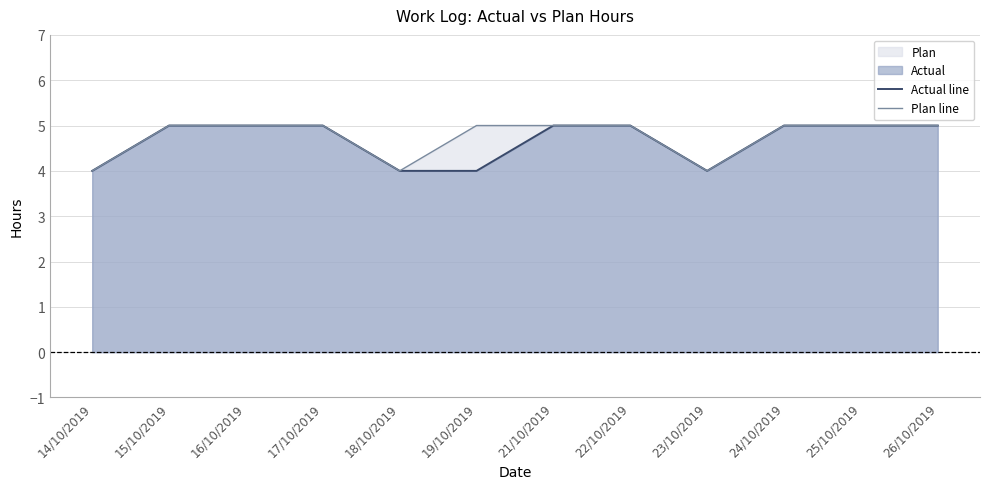

True or false: Plan line has a value of 8 at 17/10/2019.

False